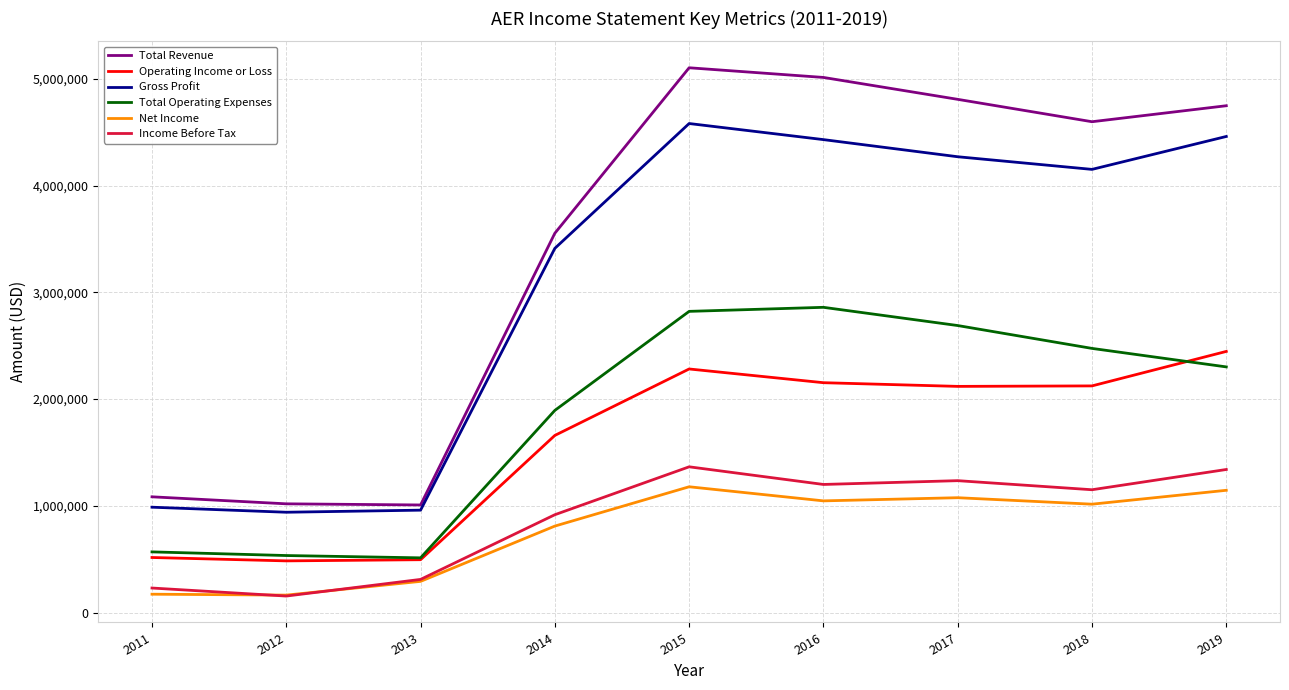

At how many categories does at least one series exceed 320006?

9